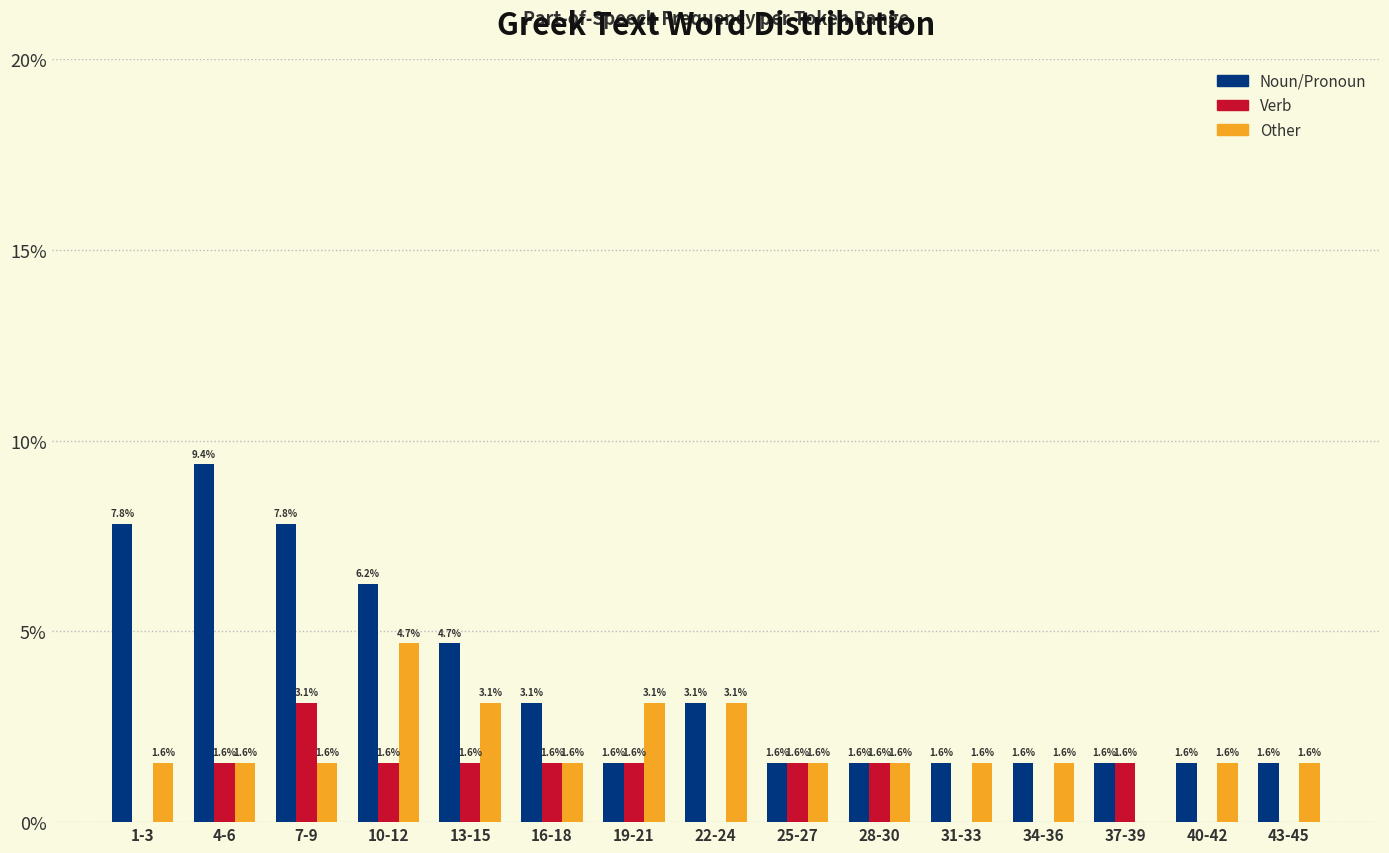

What is the sum of the Noun/Pronoun values at 1-3 and 7-9?

15.6